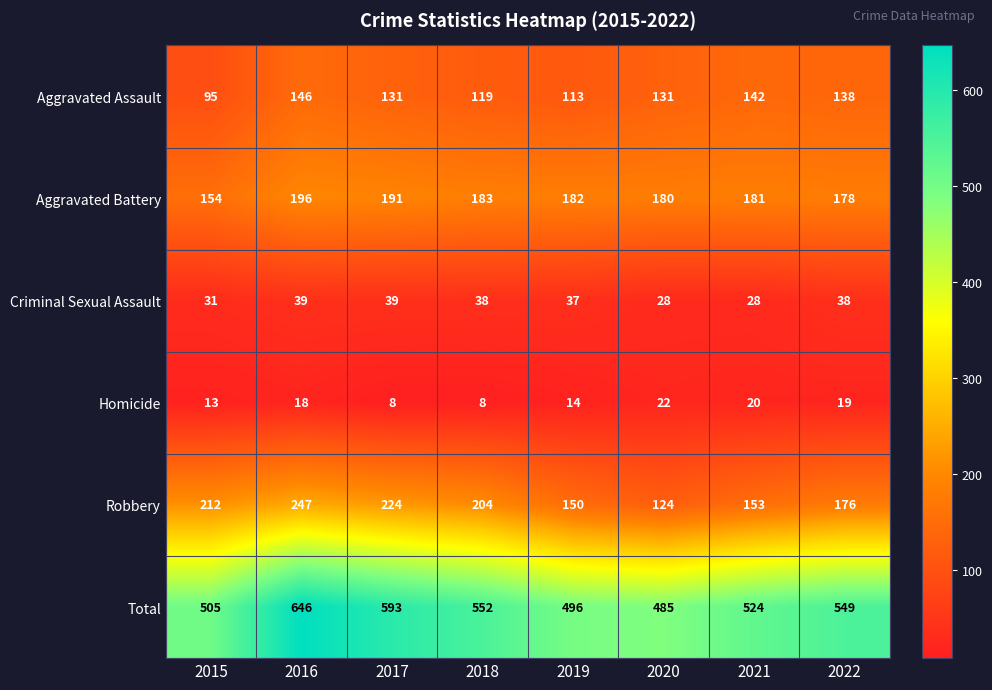

At 2022, list the series in order from largest to smallest.

Total, Aggravated Battery, Robbery, Aggravated Assault, Criminal Sexual Assault, Homicide